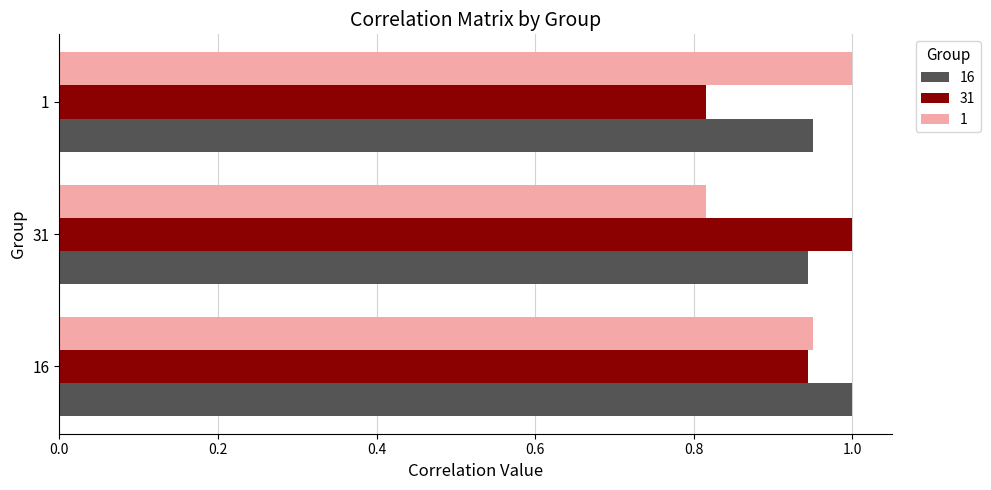

Rank the series at 31 from lowest to highest value.

1, 16, 31